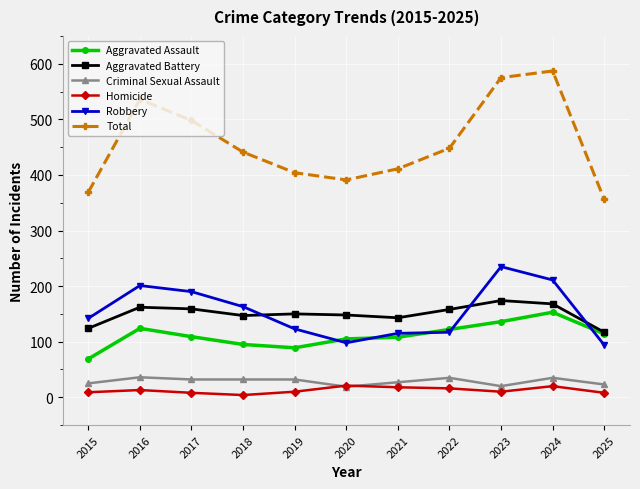

The Aggravated Battery series shows 143 at 2021. True or false?

True